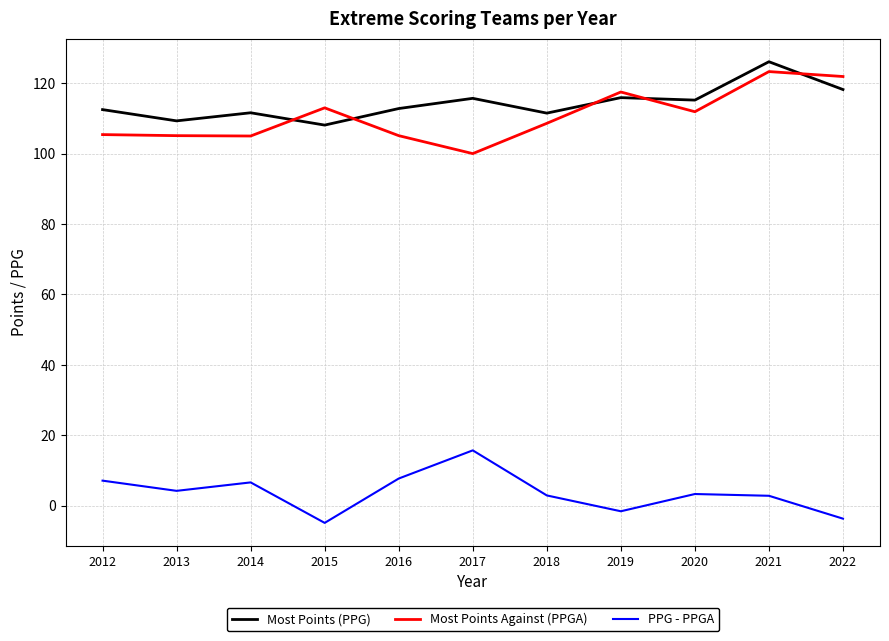

True or false: Most Points (PPG) and PPG - PPGA cross at least once.

False